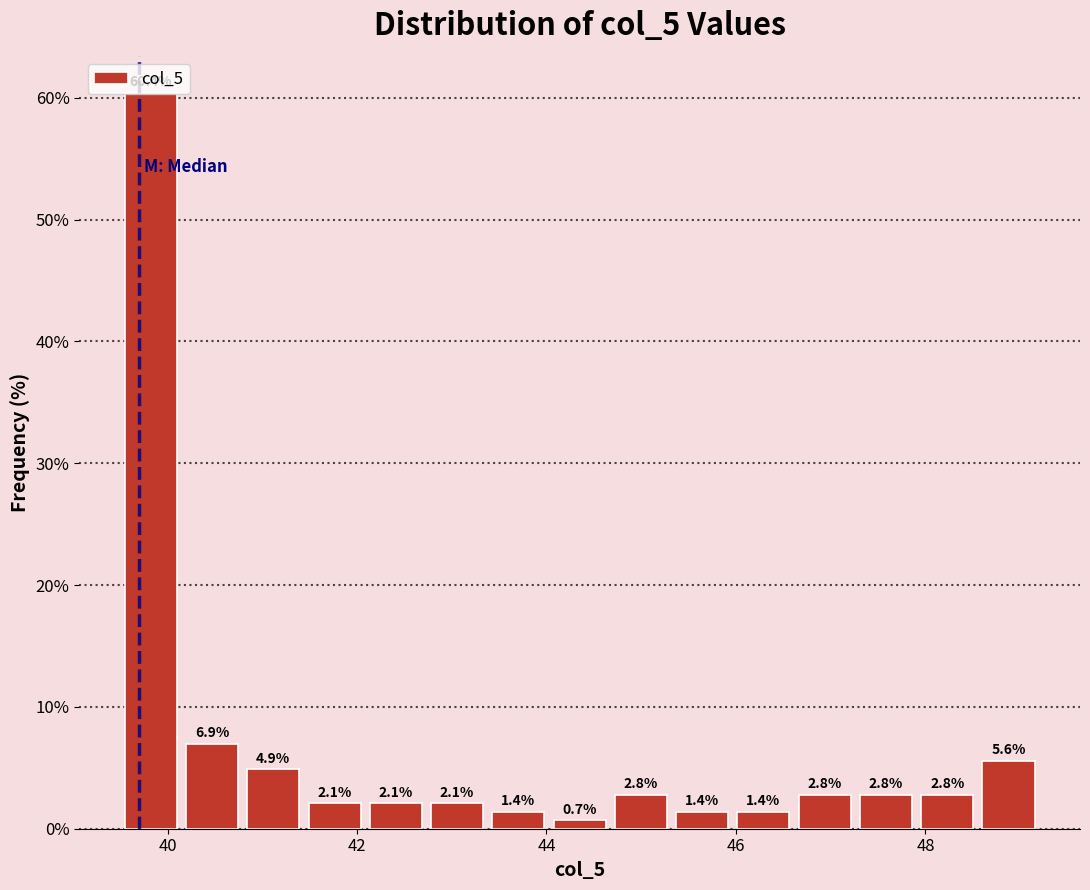

Around what value on the x-axis is the tallest bar? Give the approximate position of its centre, as read against the axis.

39.8